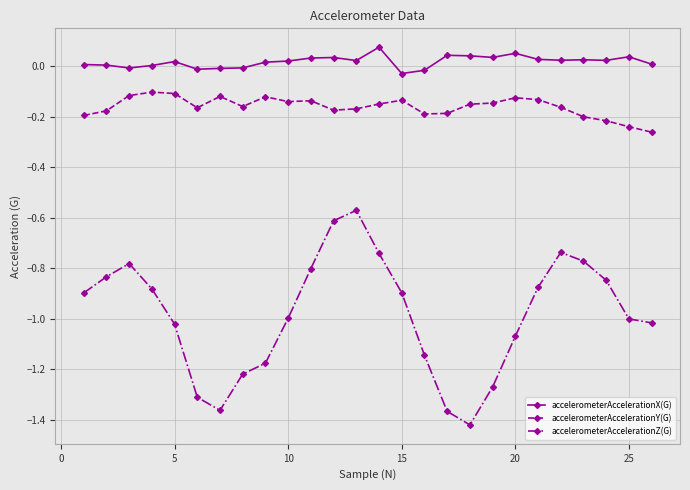

Which series has the largest total across all categories?

accelerometerAccelerationX(G)